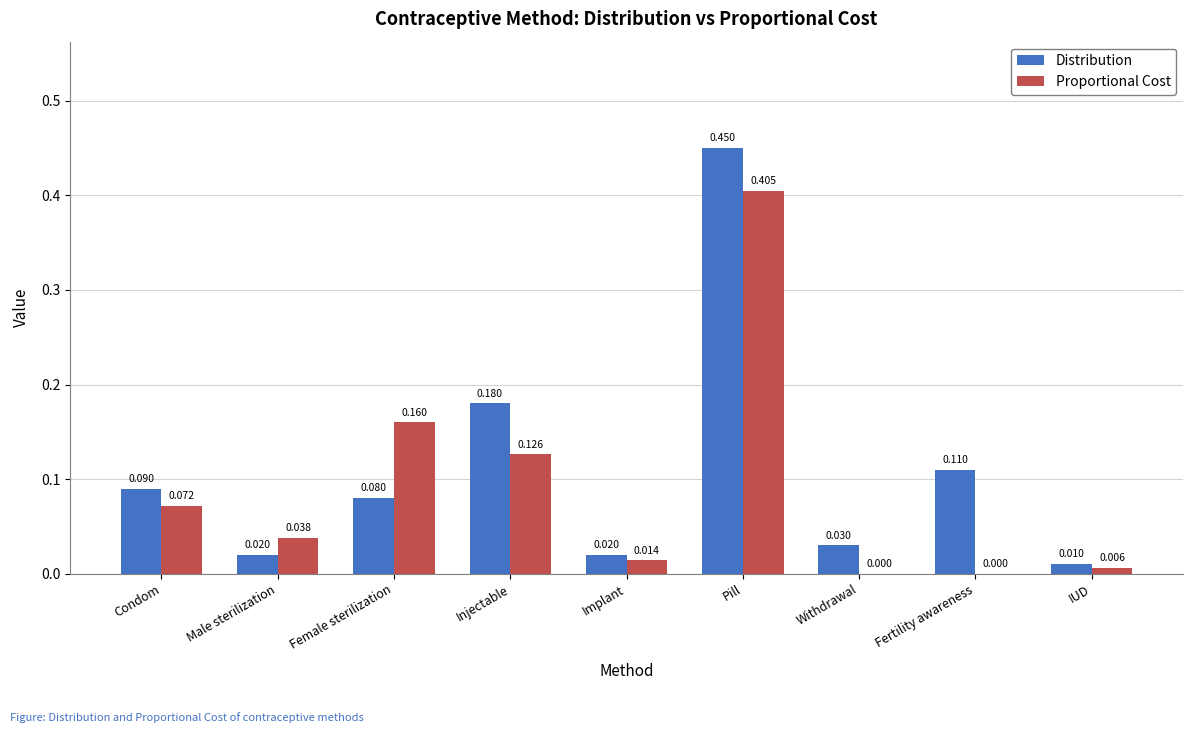

Which series changed the most between Implant and Withdrawal?

Proportional Cost